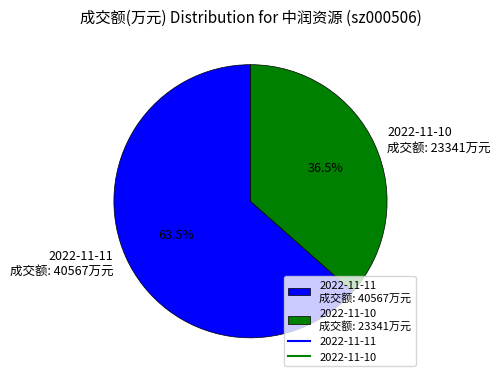

Between 2022-11-10 成交额: 23341万元 and 2022-11-11 成交额: 40567万元, which is larger?

2022-11-11 成交额: 40567万元